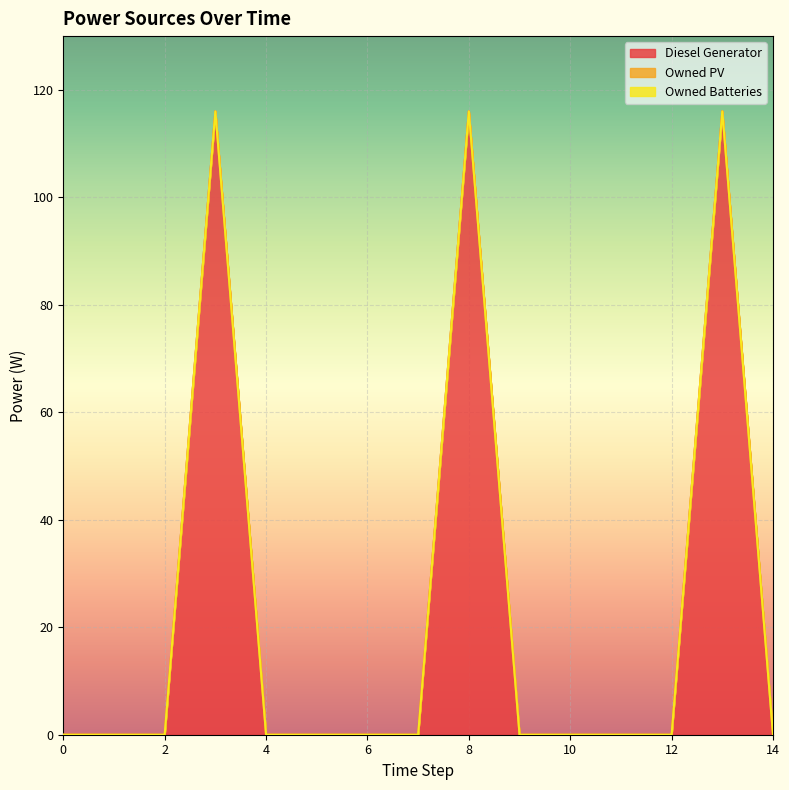

Is the value of Diesel Generator at 5 greater than the value of Owned Batteries at 5?

No